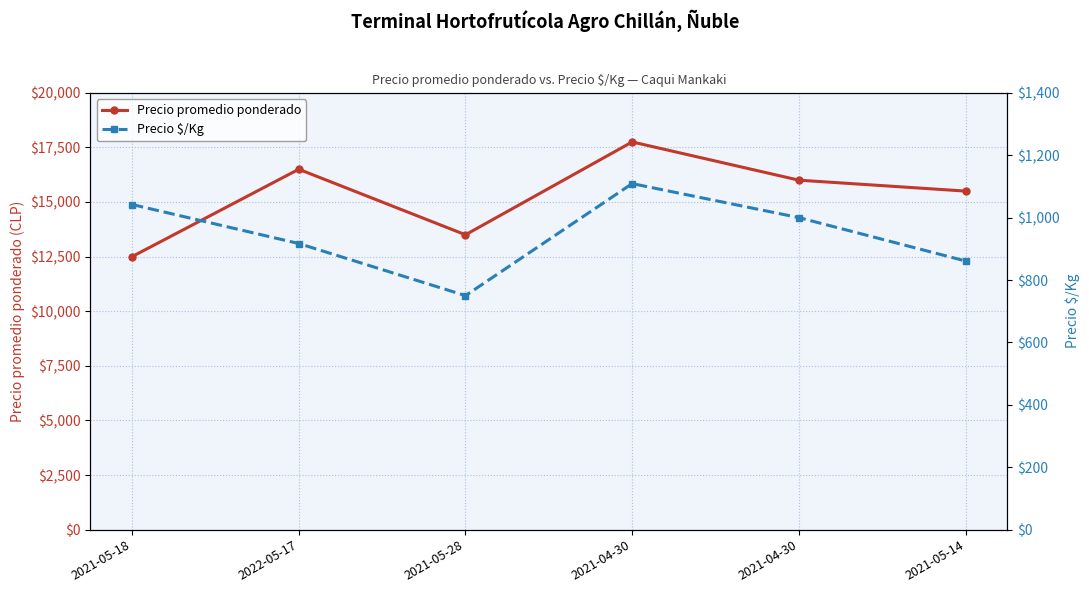

Count the Precio $/Kg values in the range 861 to 1042.

4